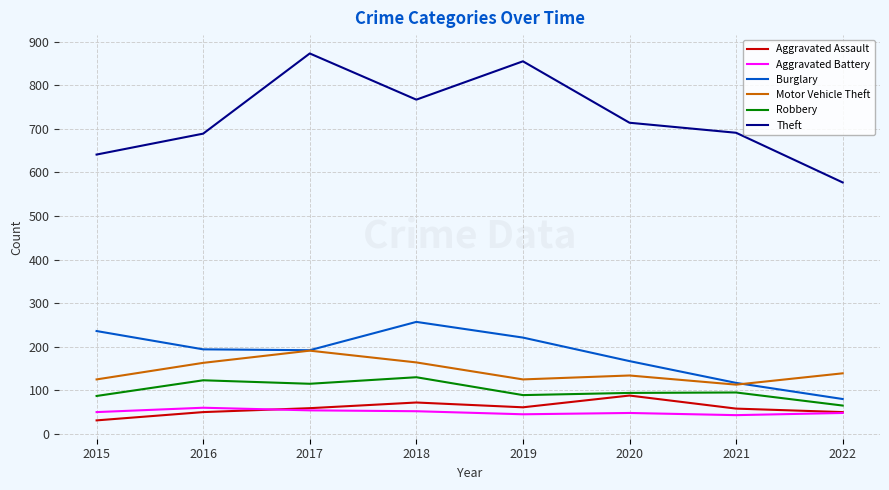

Which series has the largest total across all categories?

Theft